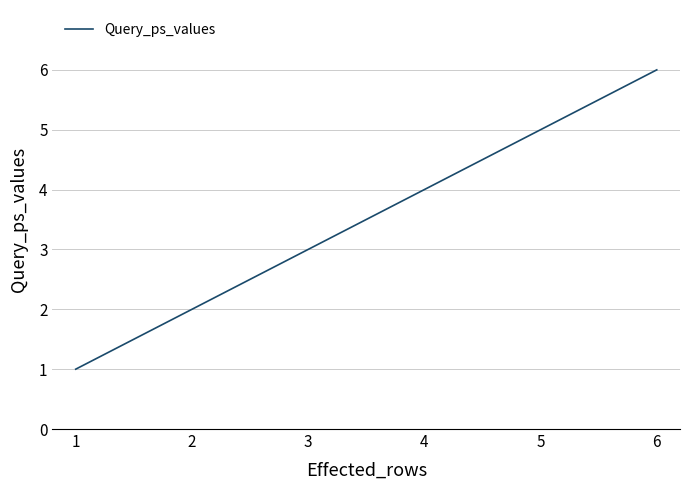

What is the ratio of the value at 4 to the value at 2?

2.0